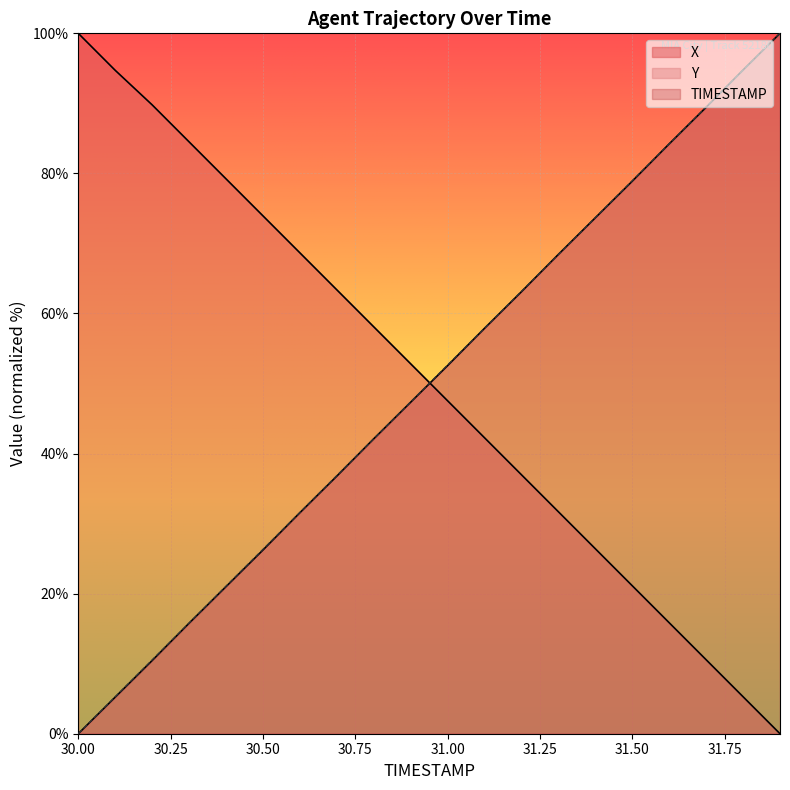

The TIMESTAMP series shows 15.8 at 30.3. True or false?

True